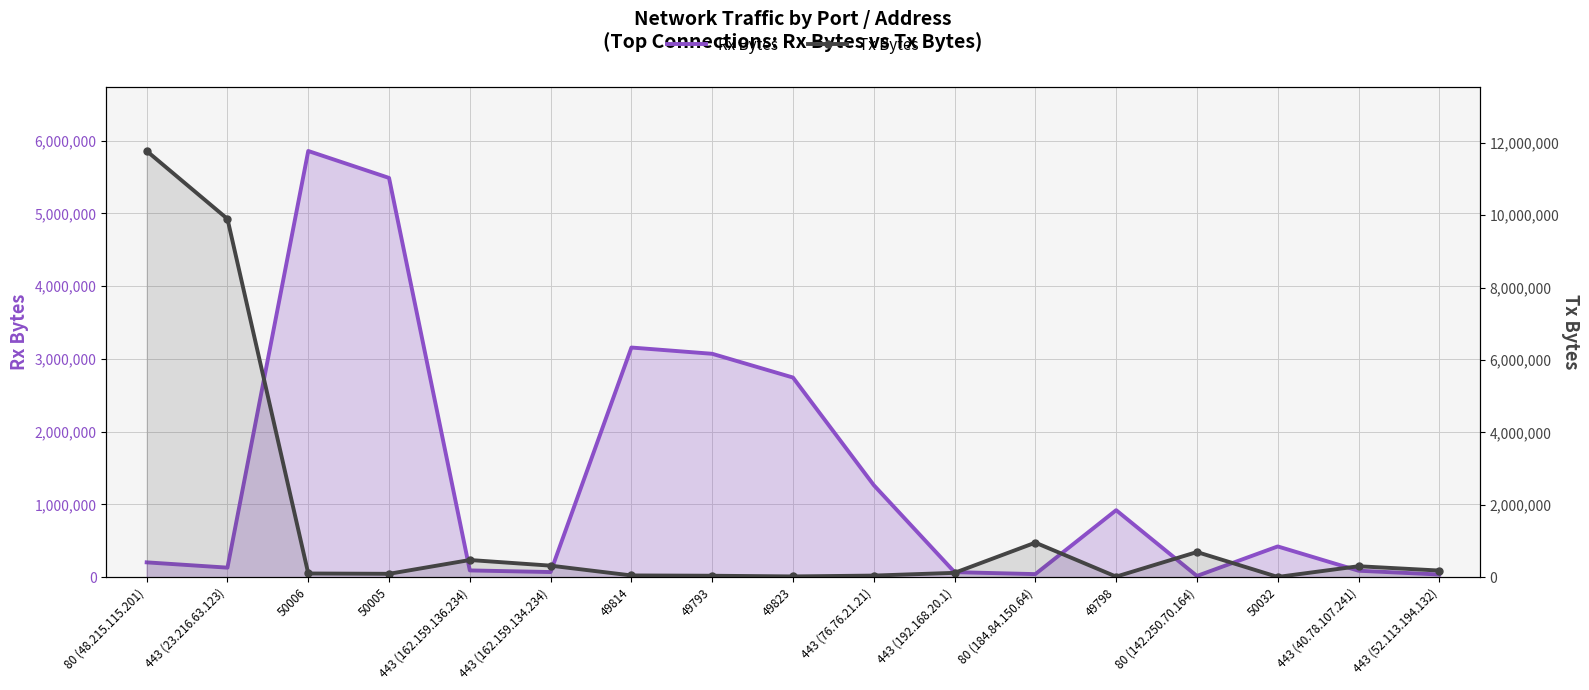

What is the maximum value shown in the chart?

11772976